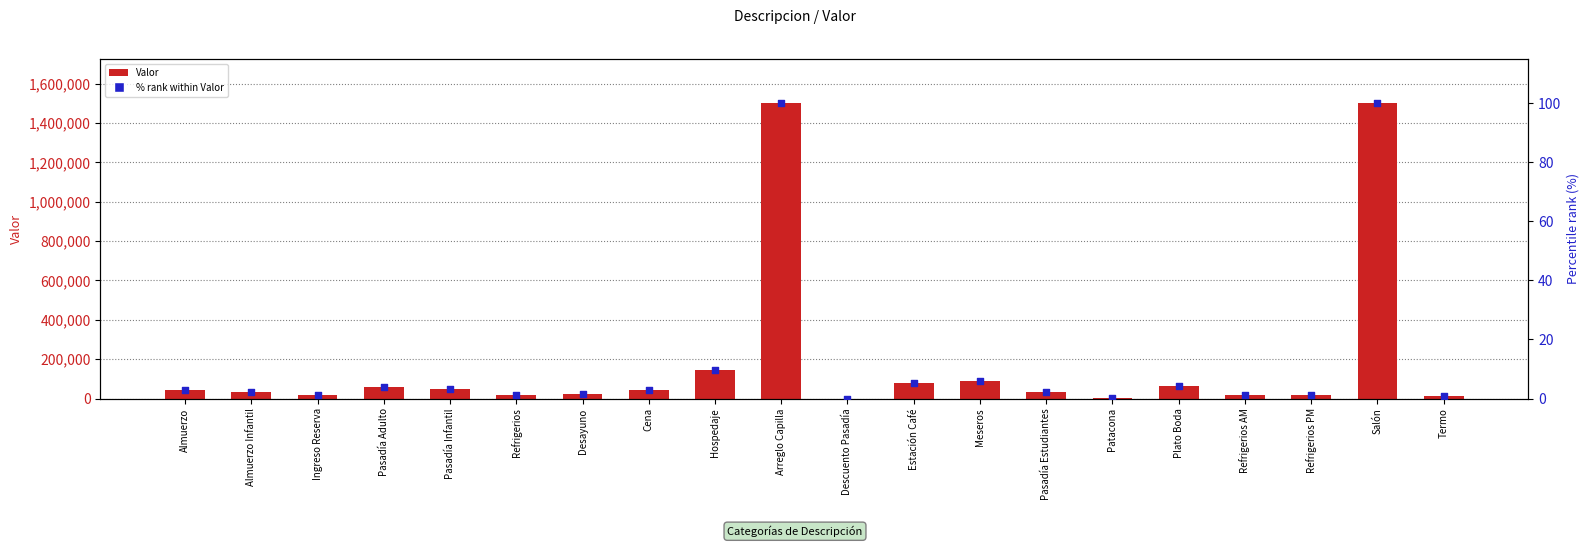

At which category is the sum across all series the highest?

Arreglo Capilla